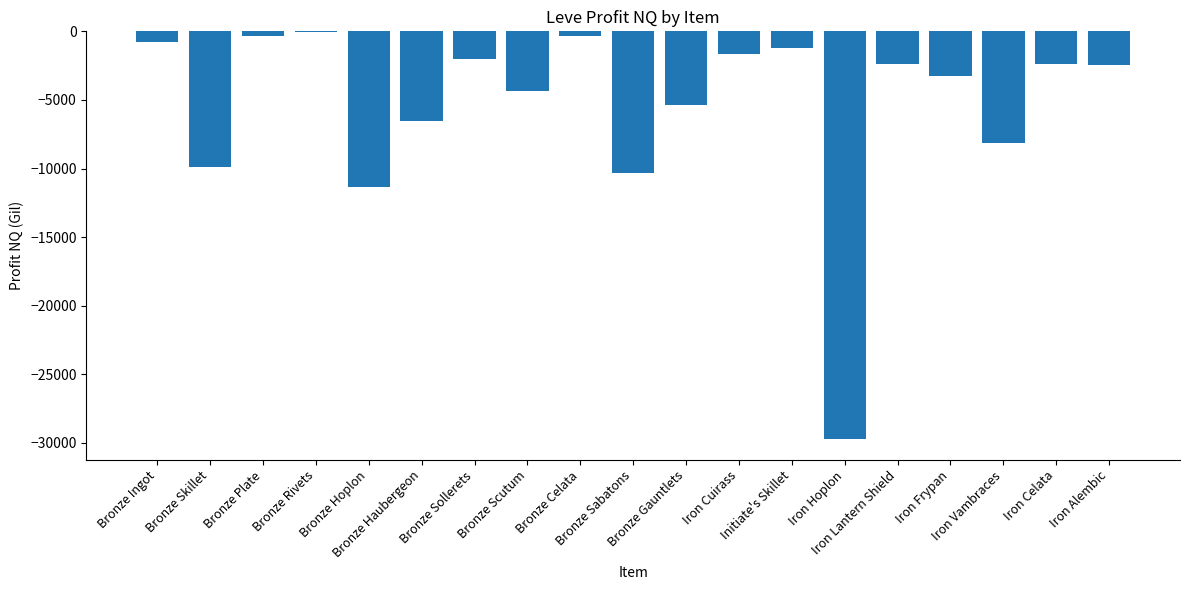

What is the sum of all values?

-102470.3